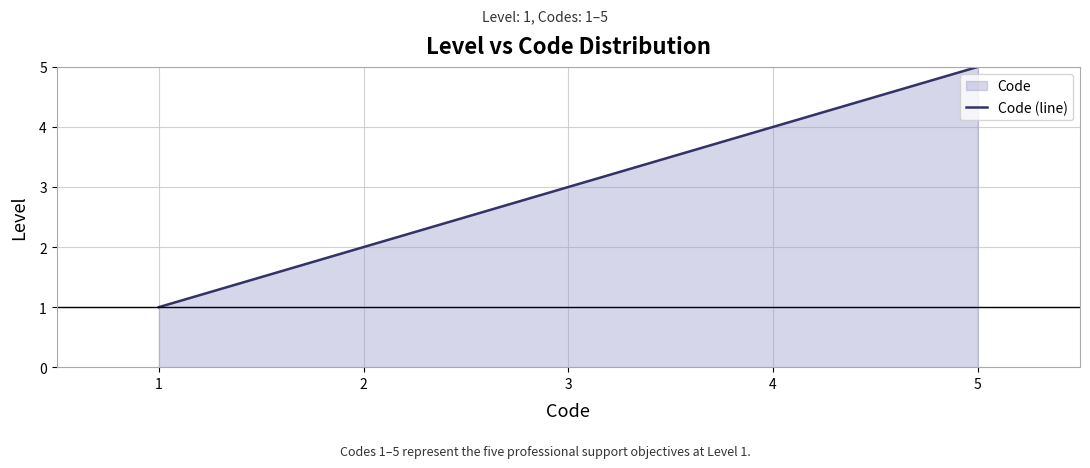

Reading right to left, list all the values displayed in this chart.

5=5	4=4	3=3	2=2	1=1